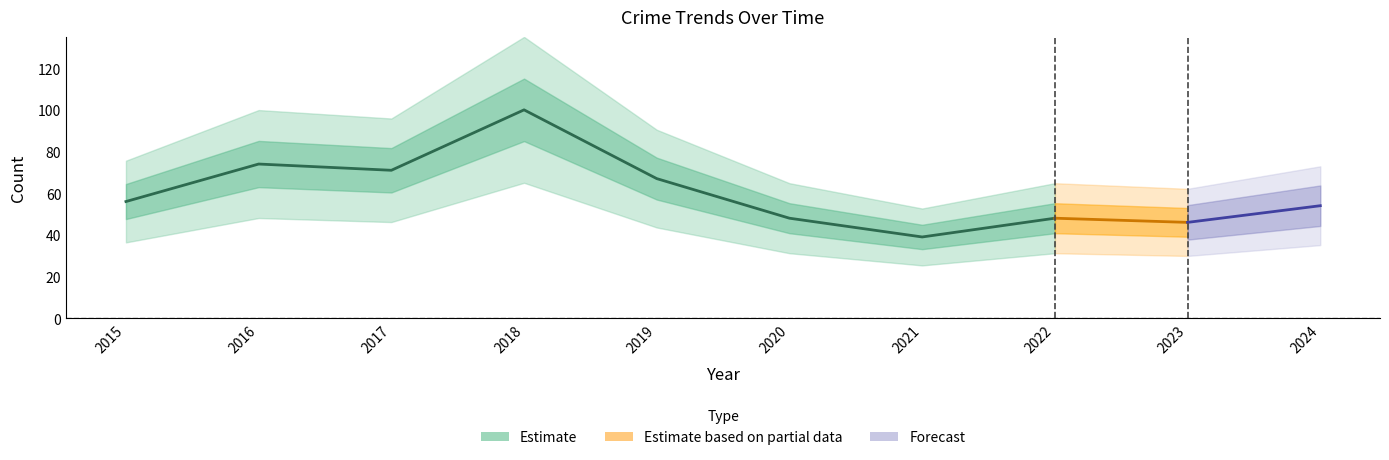

How many series are shown in this chart?

3